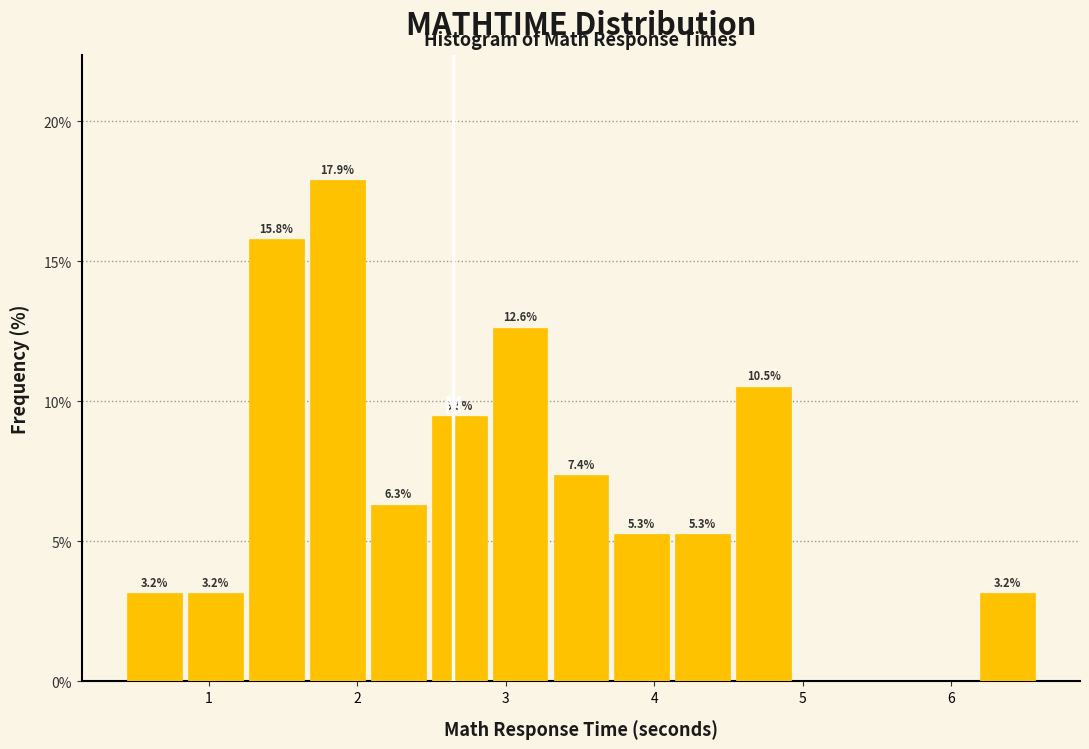

Which range on the x-axis has the tallest bar?

1.7 to 2.1